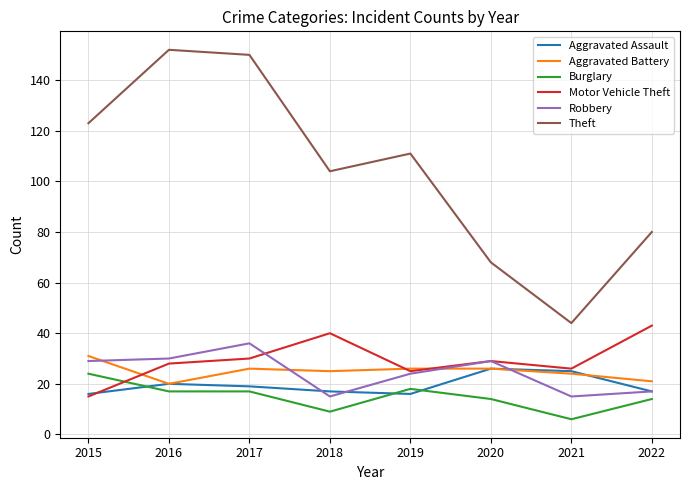

Reading right to left, transcribe all the data shown in this chart.

Aggravated Assault: 2022=17	2021=25	2020=26	2019=16	2018=17	2017=19	2016=20	2015=16
Aggravated Battery: 2022=21	2021=24	2020=26	2019=26	2018=25	2017=26	2016=20	2015=31
Burglary: 2022=14	2021=6	2020=14	2019=18	2018=9	2017=17	2016=17	2015=24
Motor Vehicle Theft: 2022=43	2021=26	2020=29	2019=25	2018=40	2017=30	2016=28	2015=15
Robbery: 2022=17	2021=15	2020=29	2019=24	2018=15	2017=36	2016=30	2015=29
Theft: 2022=80	2021=44	2020=68	2019=111	2018=104	2017=150	2016=152	2015=123